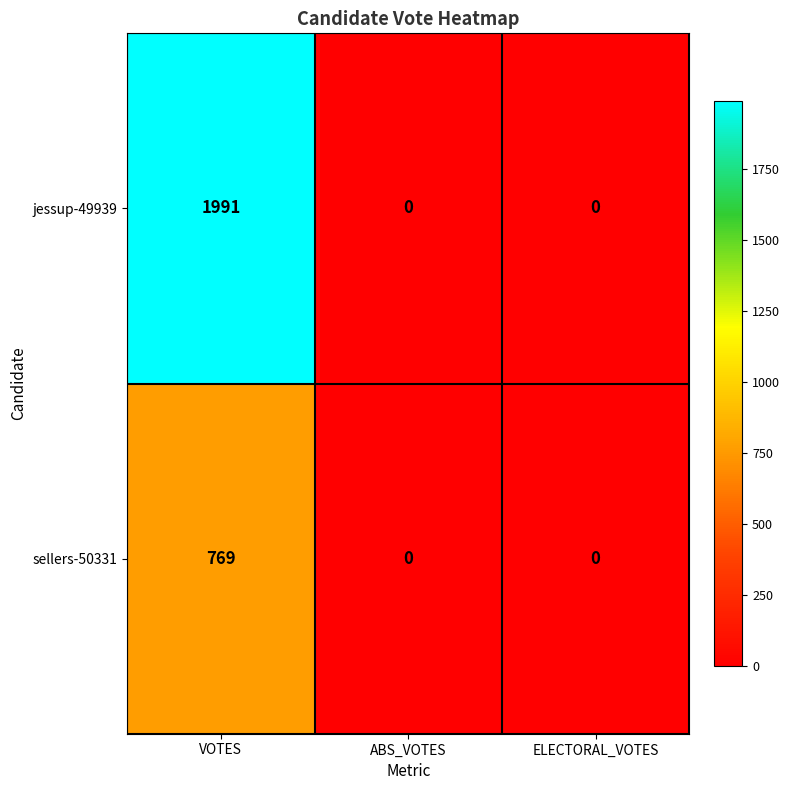

Reading left to right, what are all the values shown in this chart?

jessup-49939: 1991	0	0
sellers-50331: 769	0	0